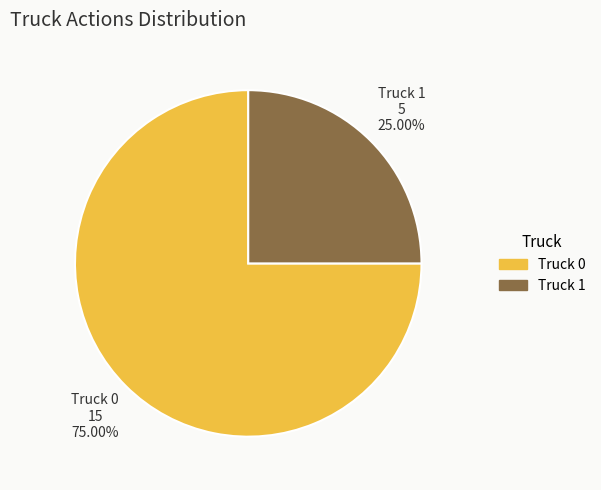

Which slice represents more than half of the pie?

Truck 0